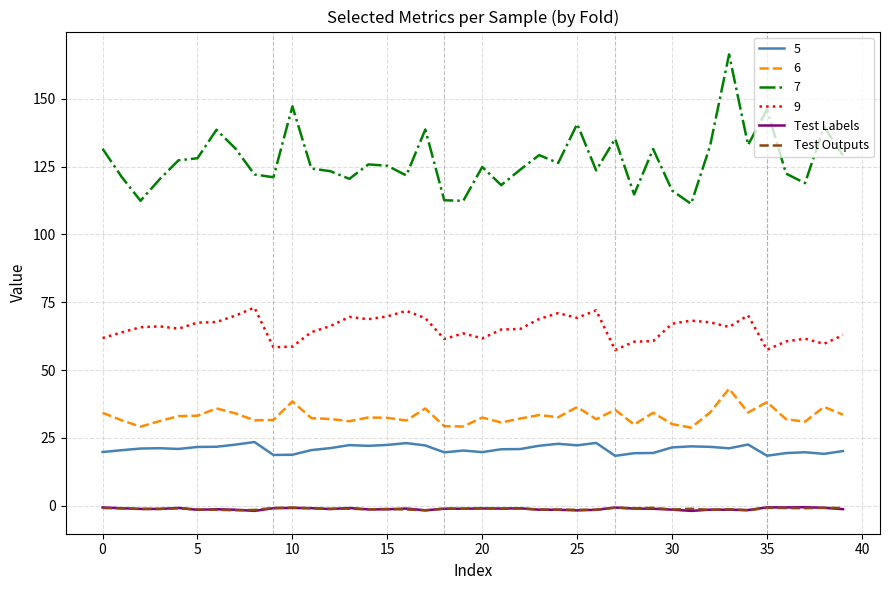

Which series has the largest total across all categories?

7